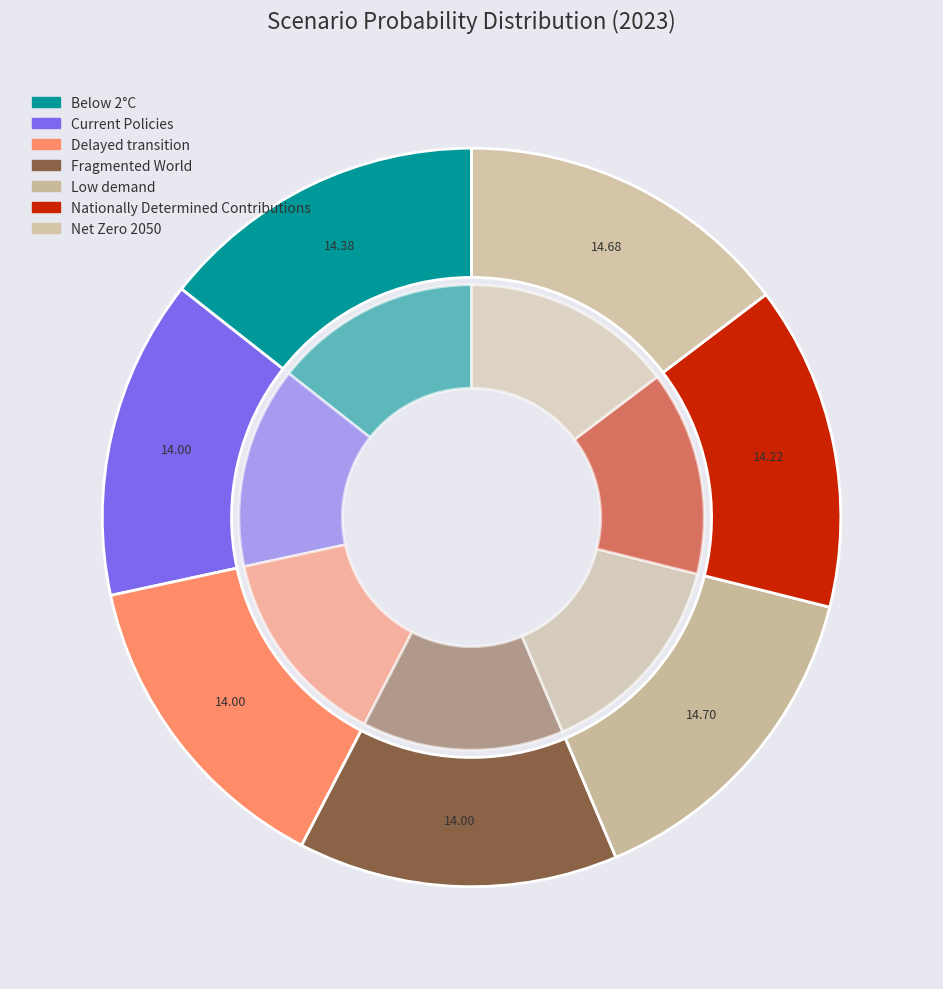

Which category has the biggest portion of the pie?

Low demand